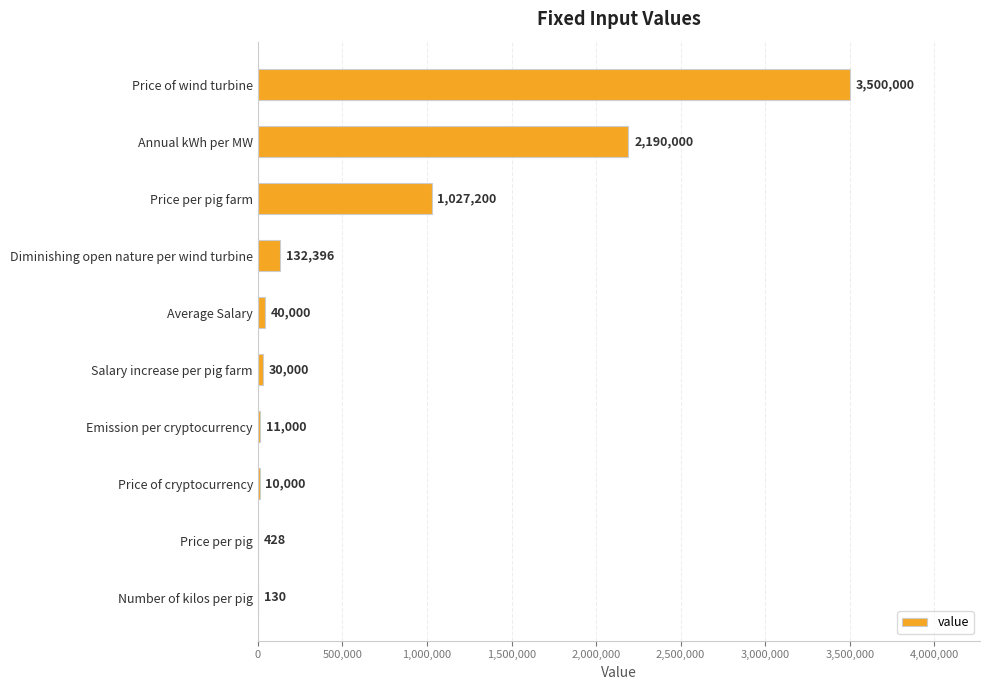

Approximately how many times larger is the value at Diminishing open nature per wind turbine compared to Price of cryptocurrency?

13.2